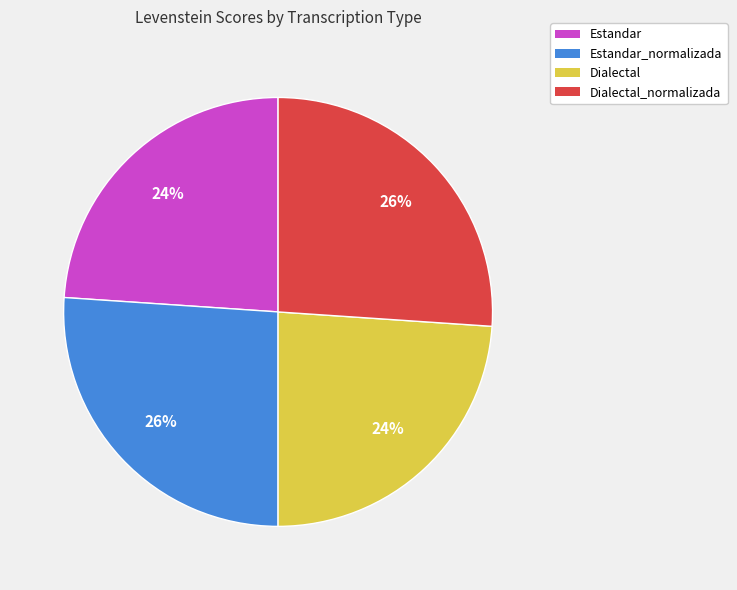

Do Estandar_normalizada and Dialectal_normalizada together represent more than half of the pie?

Yes